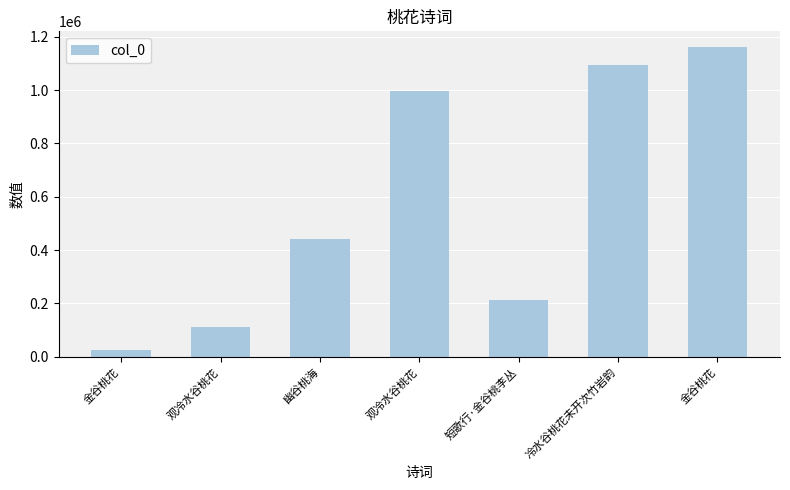

Where does the data first go above 442247?

观冷水谷桃花